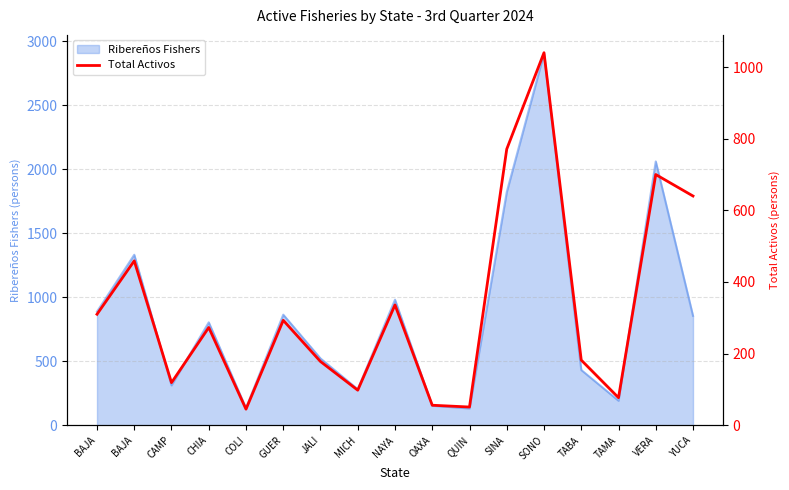

What is the change in value from GUER to NAYA?

+43